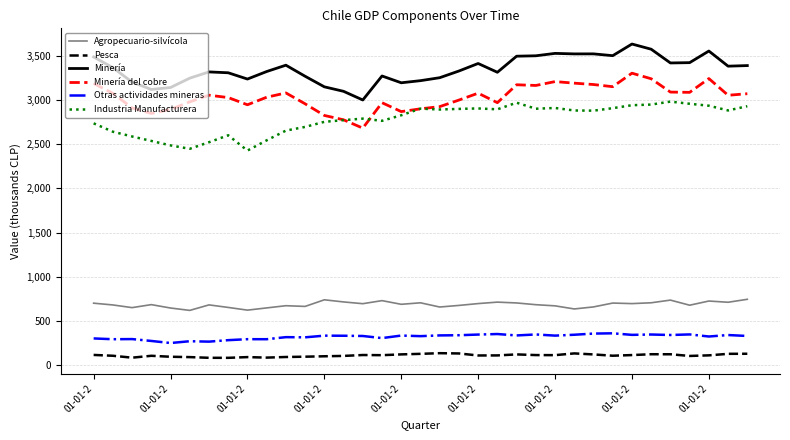

Rank the series by their maximum value, from highest to lowest.

Minería, Minería del cobre, Industria Manufacturera, Agropecuario-silvícola, Otras actividades mineras, Pesca